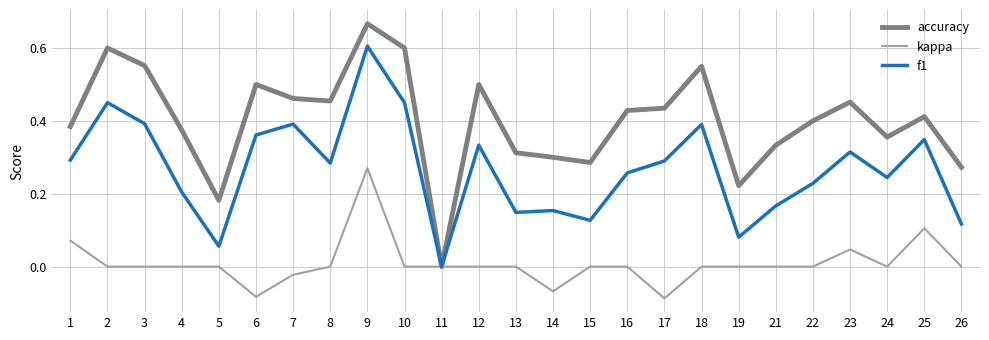

The f1 series shows 0.1 at 16. True or false?

False